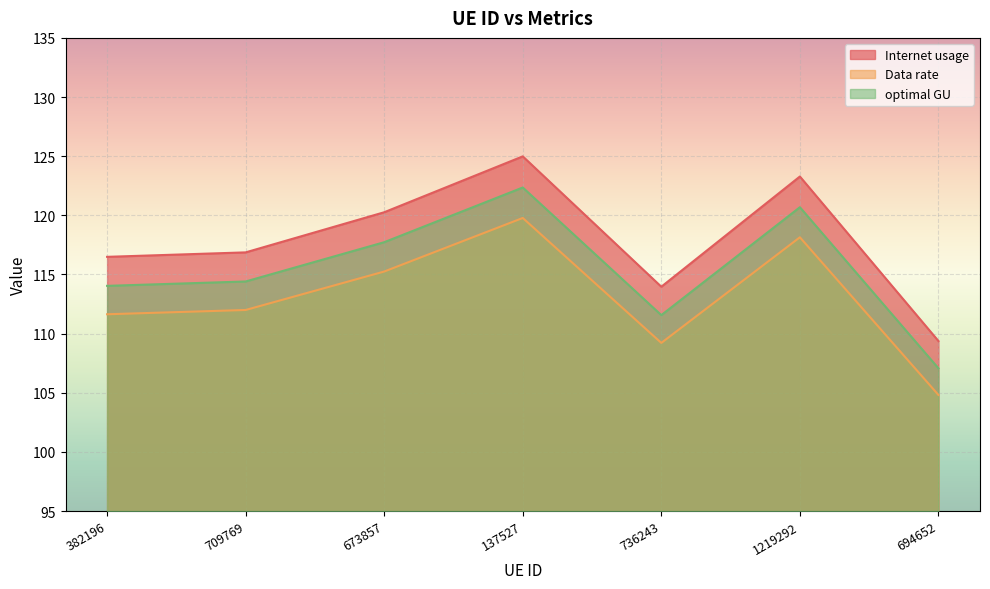

Does the chart display data point markers on the line(s)?

No